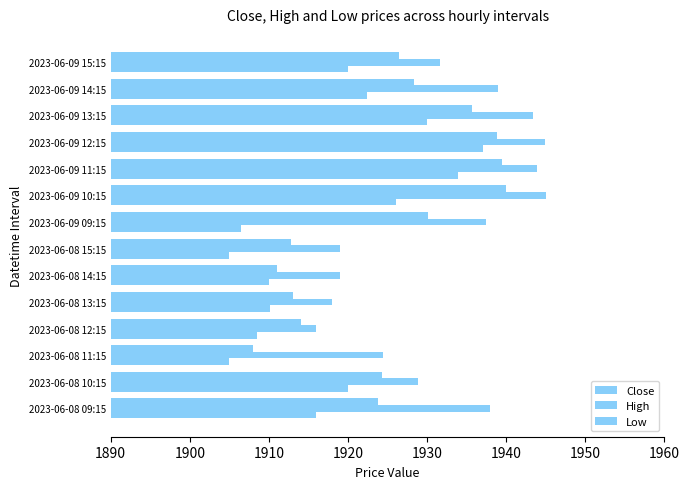

Which series has the largest range (max minus min)?

Close